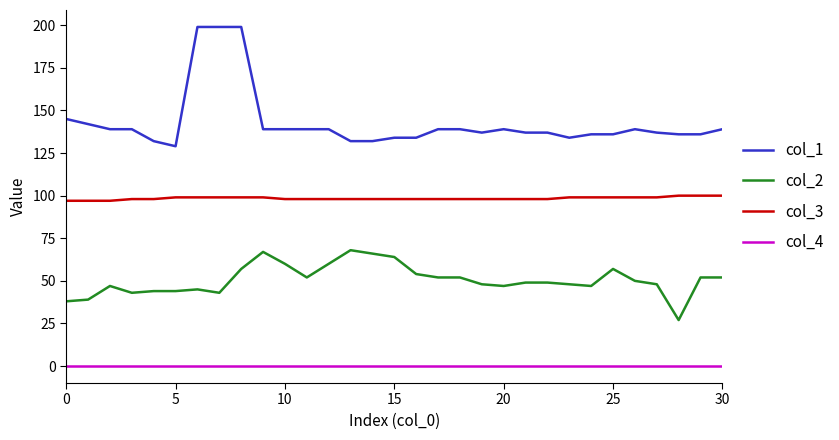

Which series has the largest total across all categories?

col_1